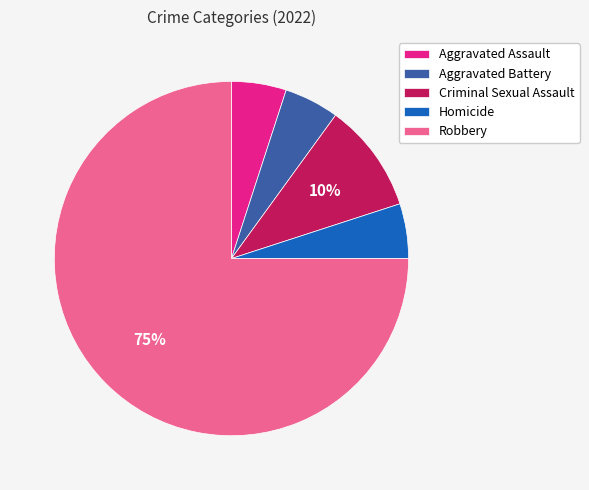

How many segments does this pie chart have?

5